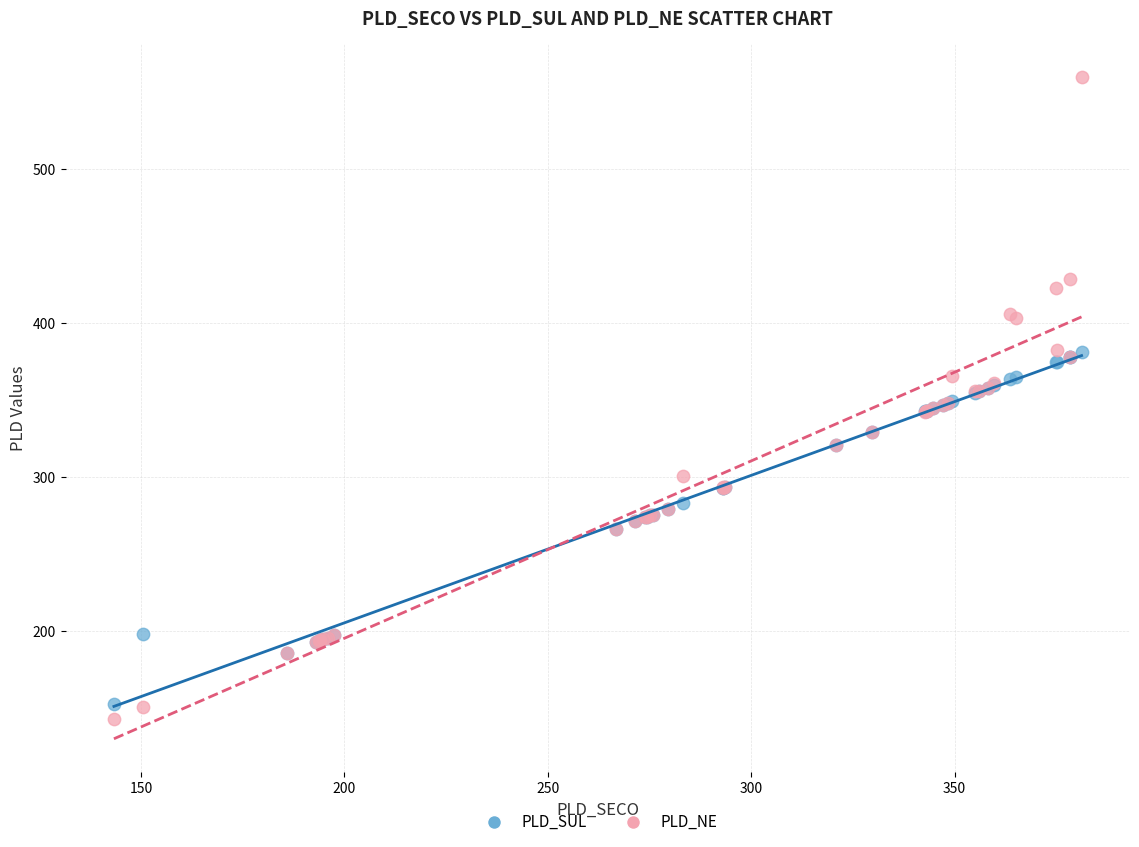

What are all the series names shown in the legend?

PLD_SUL, PLD_NE